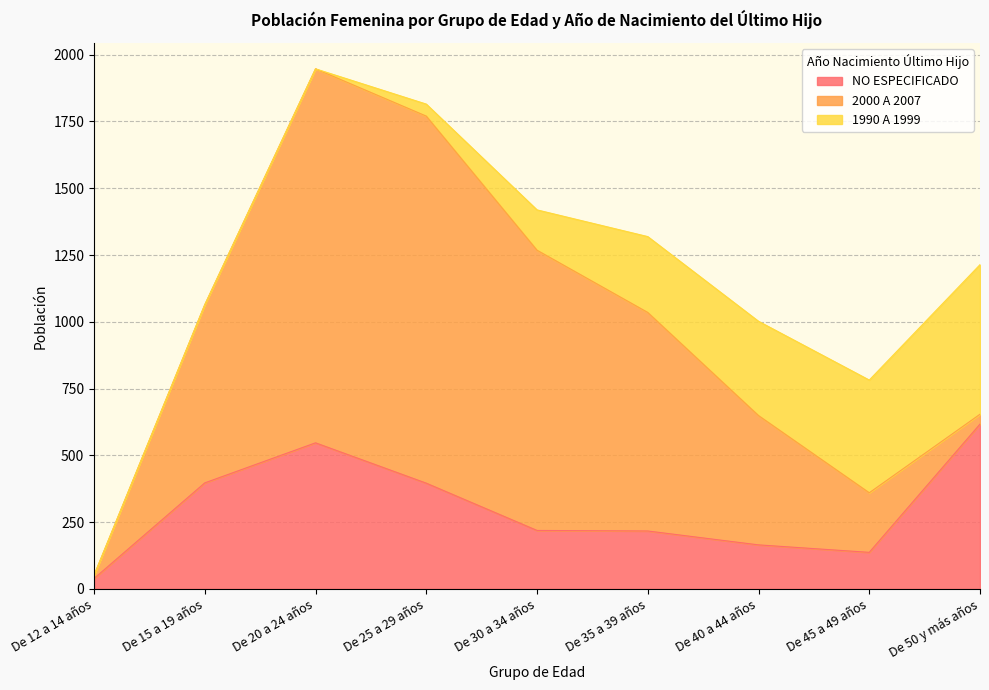

What is the label of the 5th point from the left?

De 30 a 34 años